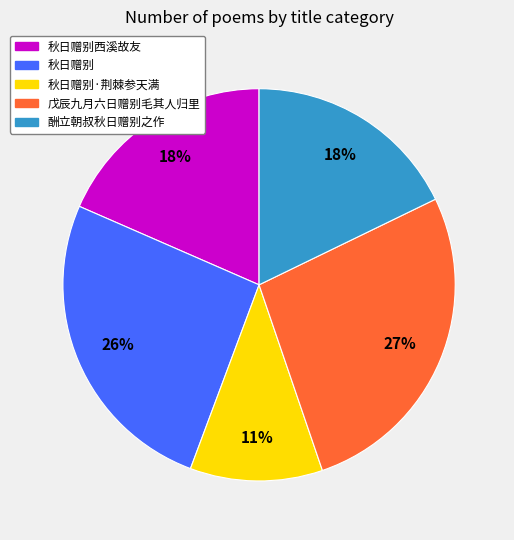

Does 戊辰九月六日赠别毛其人归里 represent more than half of the total?

No